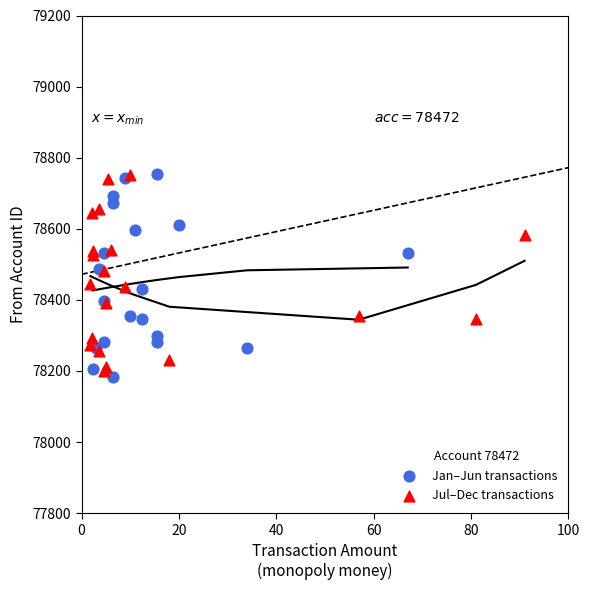

What are all the series names shown in the legend?

Jan–Jun transactions, Jul–Dec transactions